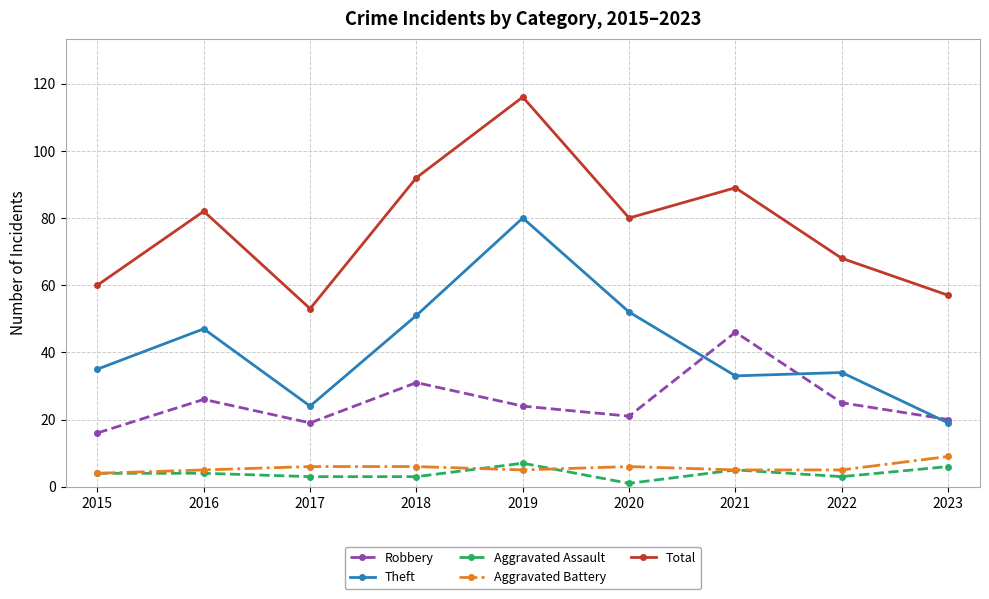

At which category is the sum across all series the highest?

2019